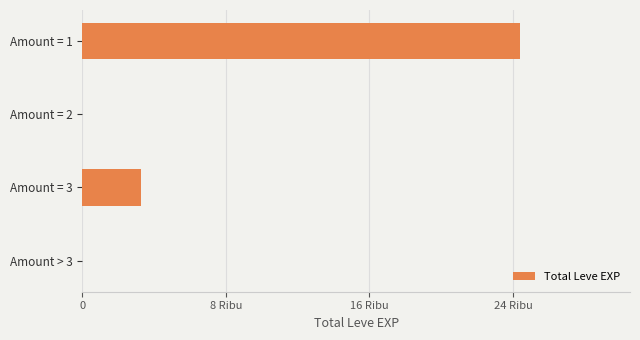

Where is the data nearest to the value 12210?

Amount = 3